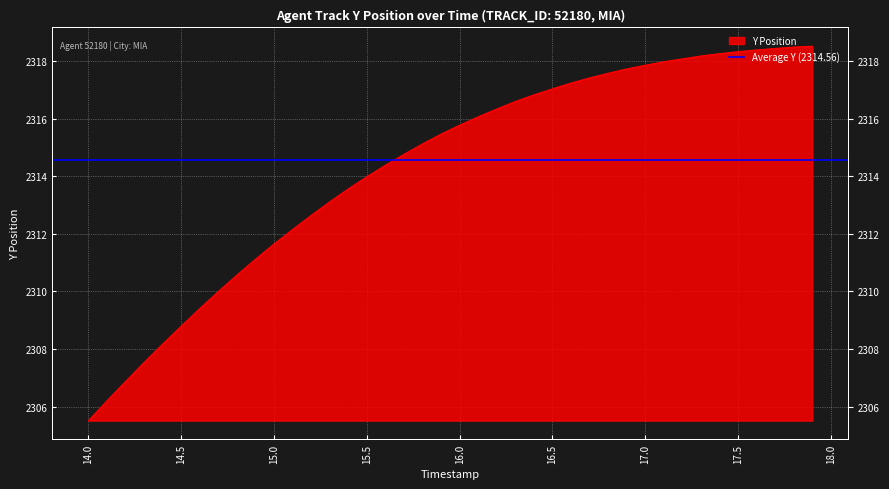

How many data points are above 2315?

22